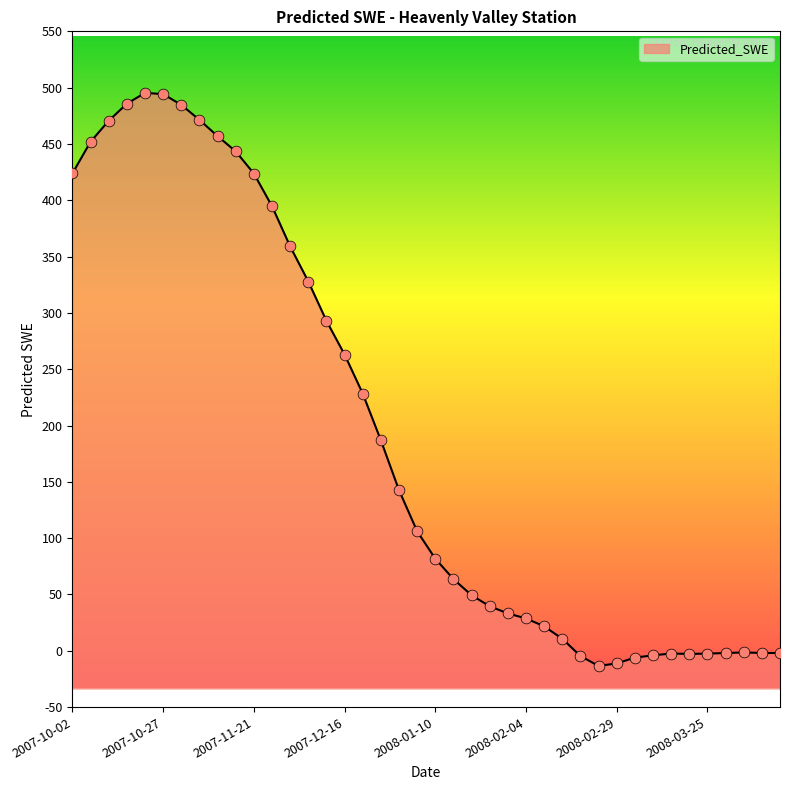

What is the change in value from 2007-10-02 to 2007-12-16?

-161.0